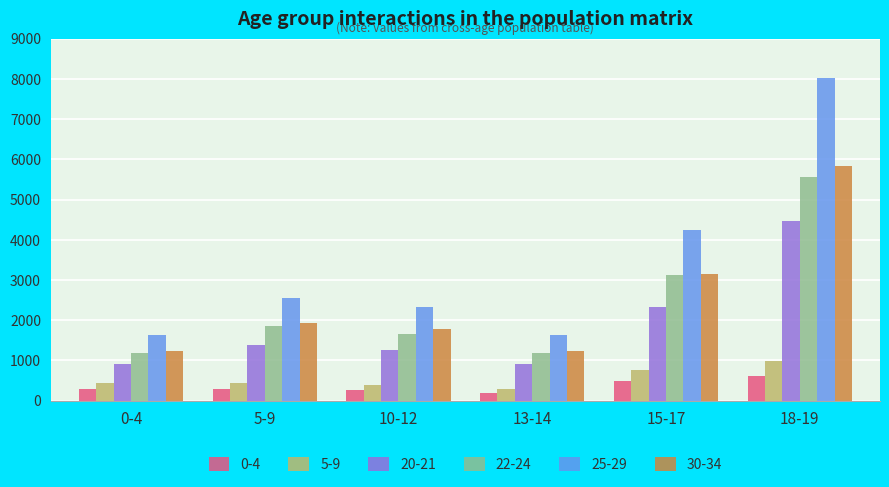

What is the spread (max minus min) of values at 10-12?

2059